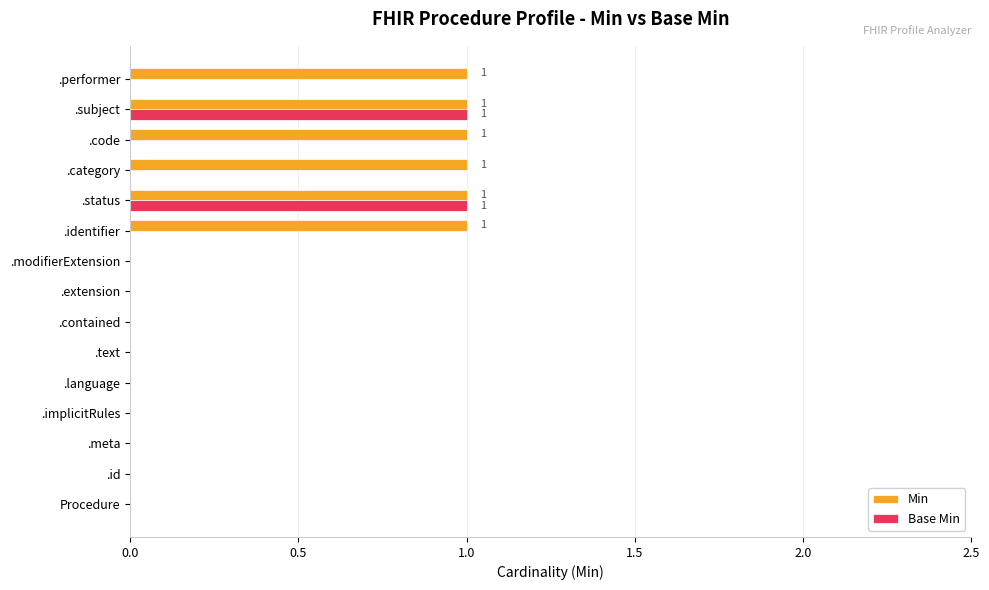

What is the greatest value displayed?

1